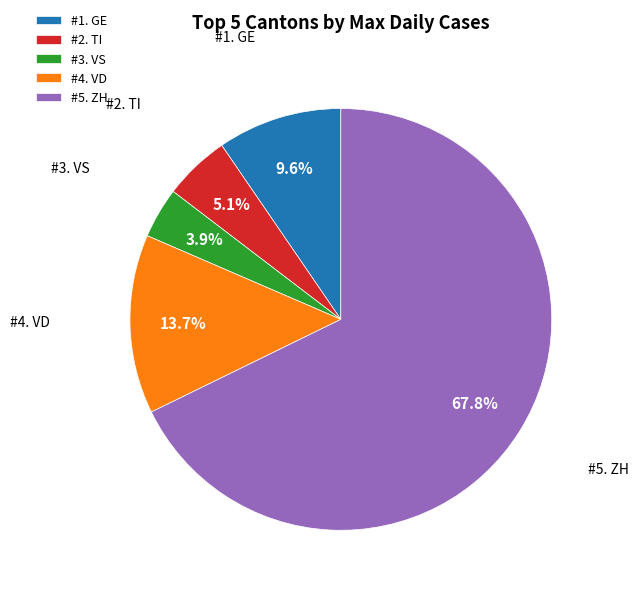

To the nearest percent, what is the average slice percentage?

20%